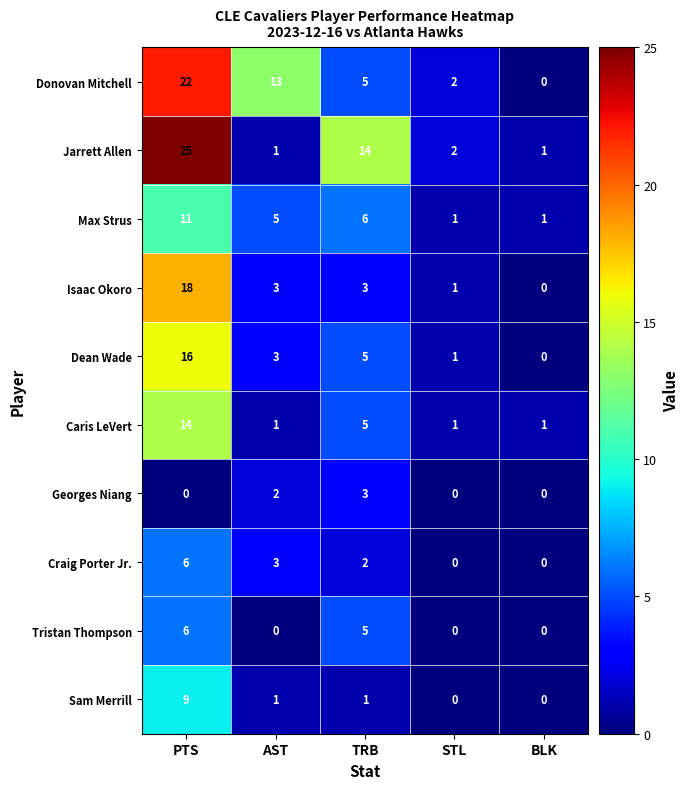

Which category has the highest value in the Caris LeVert series?

PTS